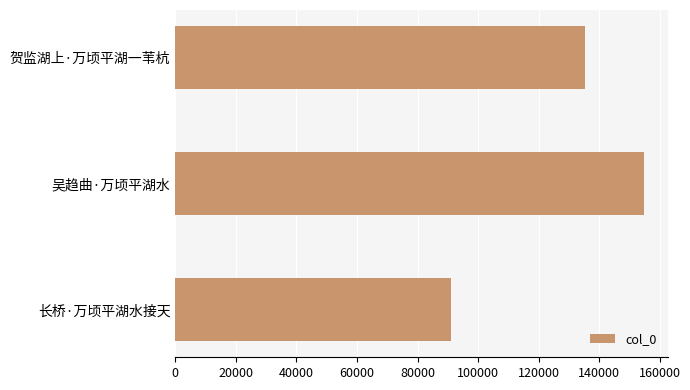

Which label corresponds to the largest value in the chart?

吴趋曲·万顷平湖水